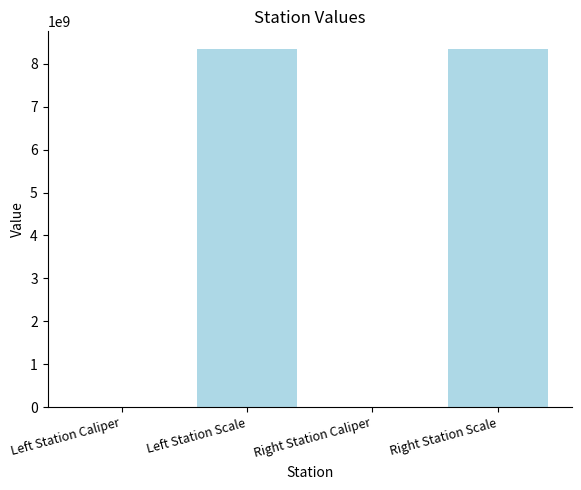

What is the greatest value displayed?

8340107097